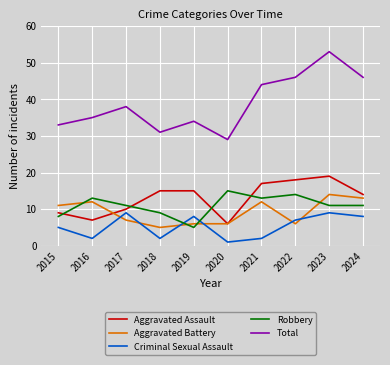

Rank the series by their maximum value, from lowest to highest.

Criminal Sexual Assault, Aggravated Battery, Robbery, Aggravated Assault, Total